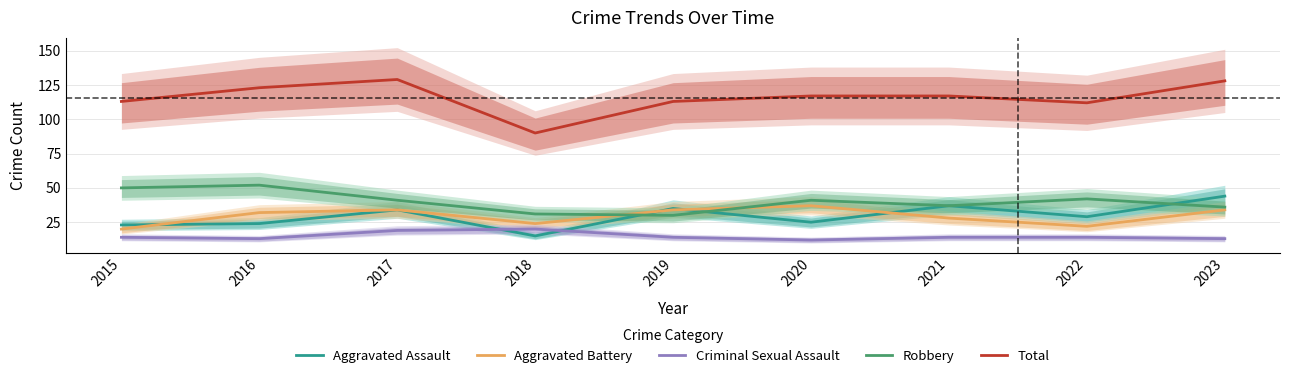

List the series in order of their peak value, highest first.

Total, Robbery, Aggravated Assault, Aggravated Battery, Criminal Sexual Assault